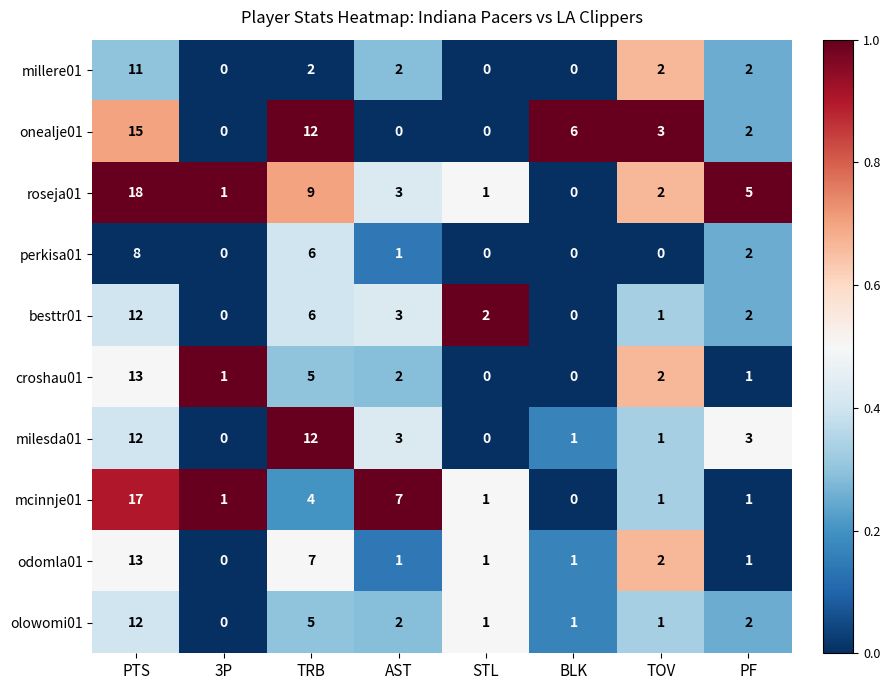

Which series has the largest total across all categories?

roseja01